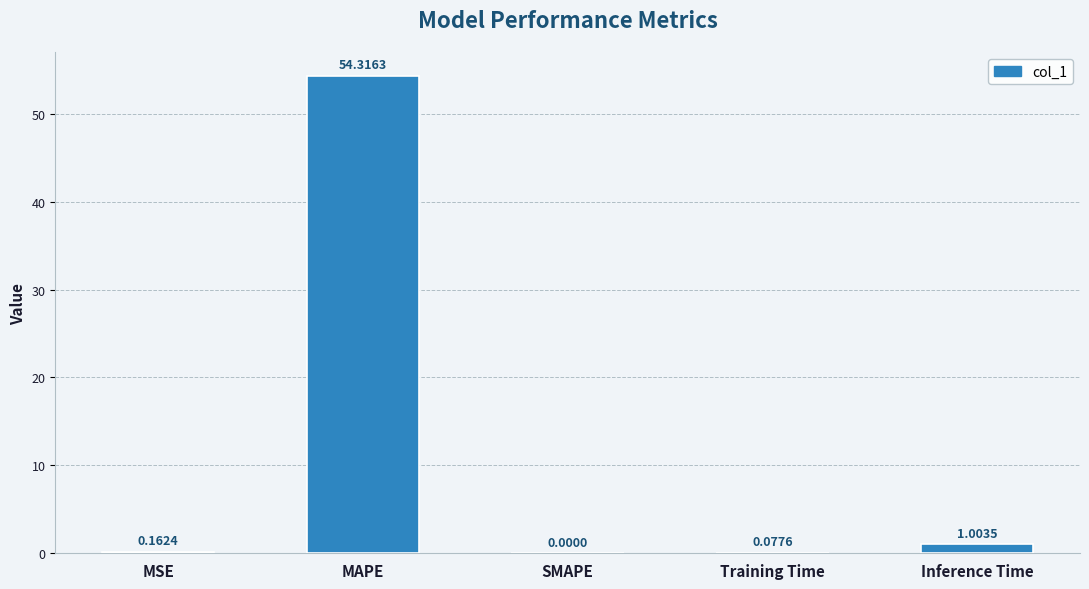

Which has a higher value, MSE or SMAPE?

MSE